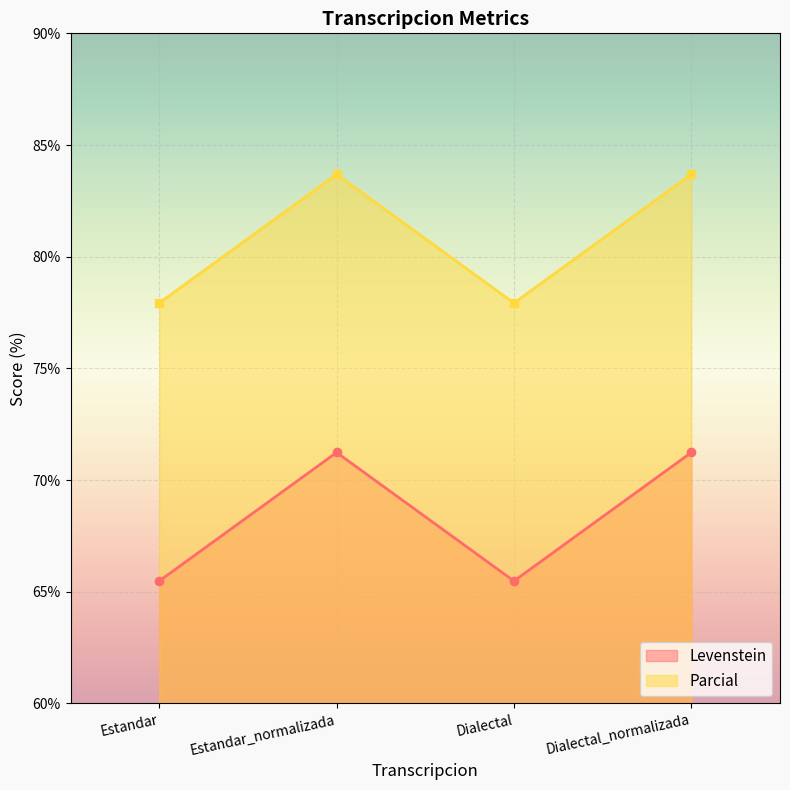

True or false: Parcial and Levenstein cross at least once.

False